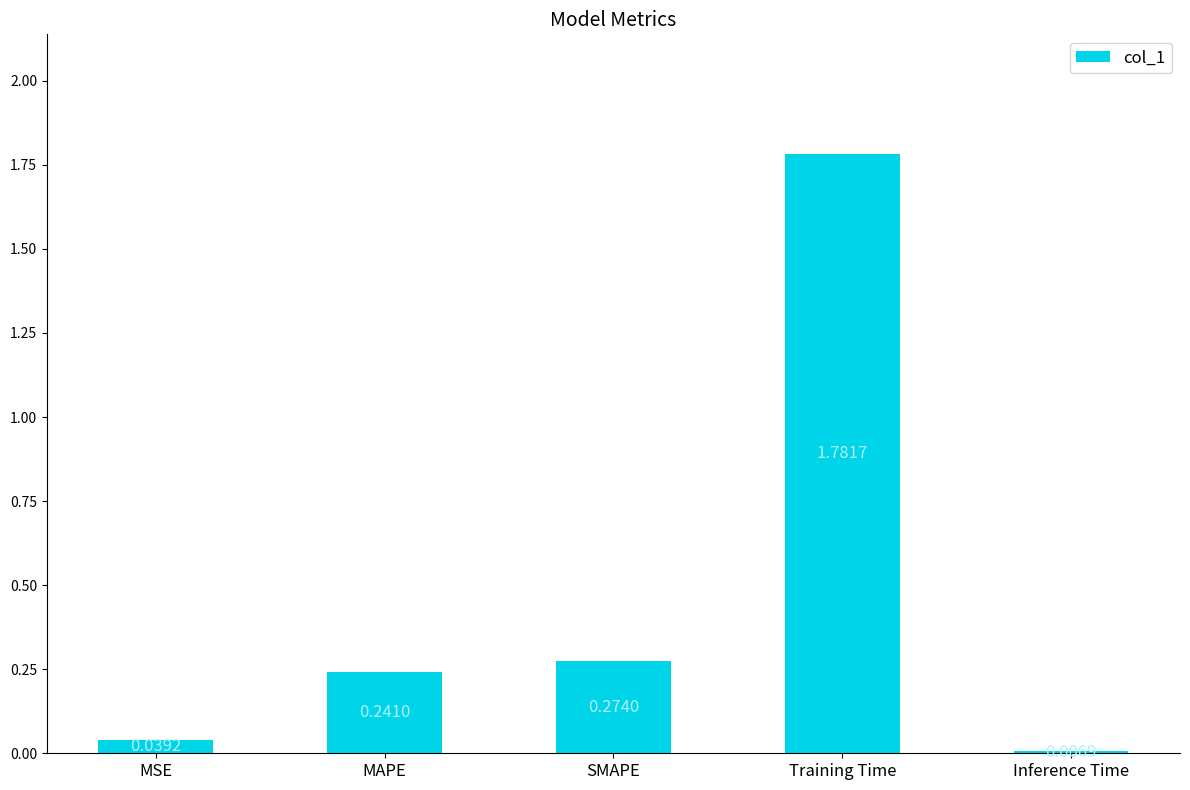

At which category does the chart reach its peak across all series?

Training Time